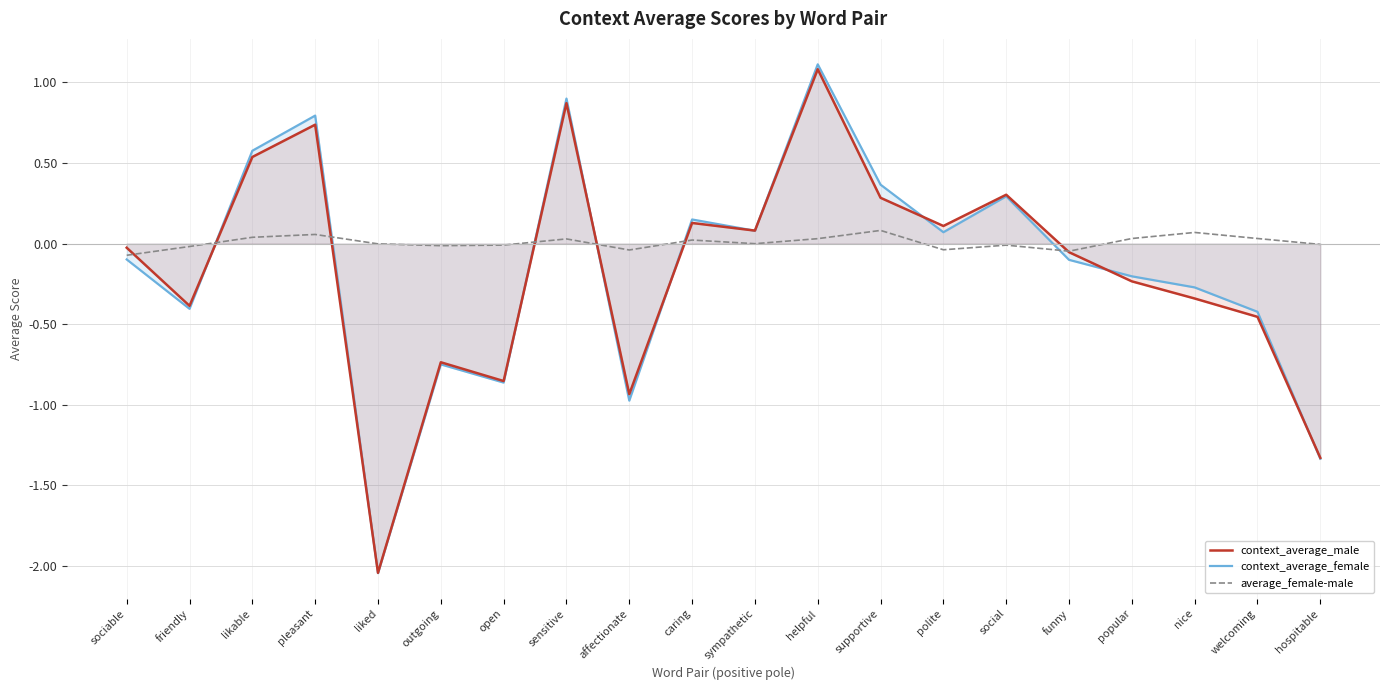

How many data points in context_average_male are less than 0?

11